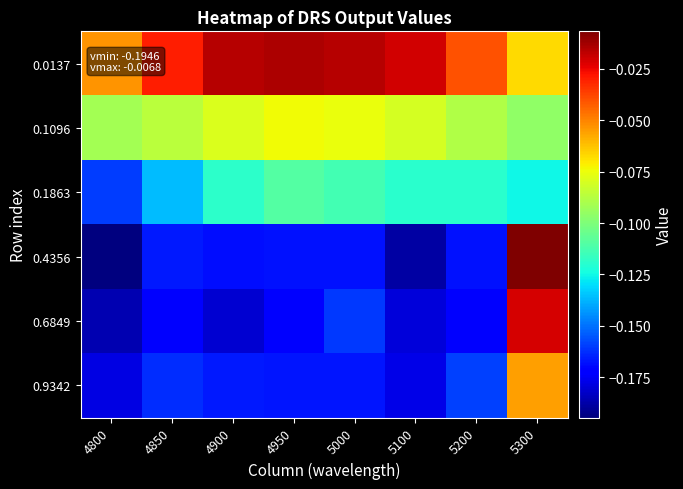

Which series has the largest total across all categories?

0.0137